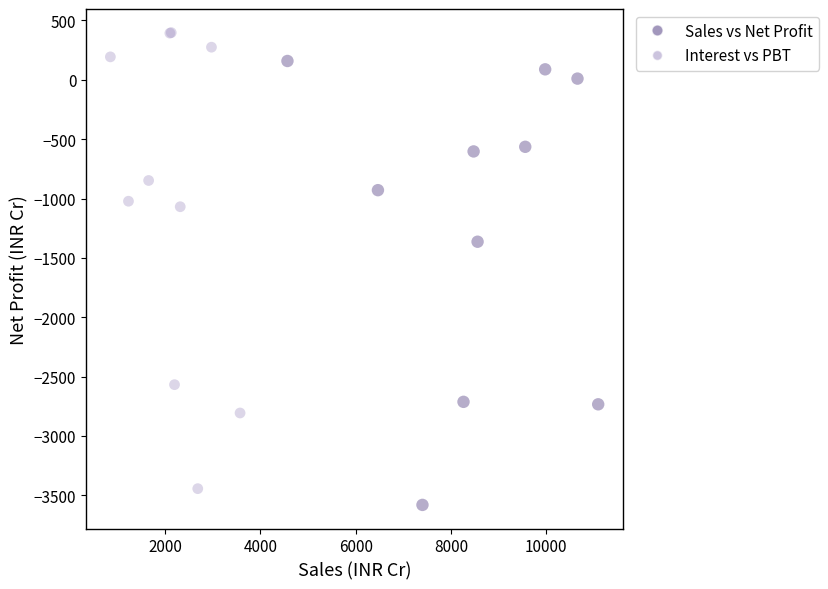

Which series has the widest spread of Y values?

Interest vs PBT